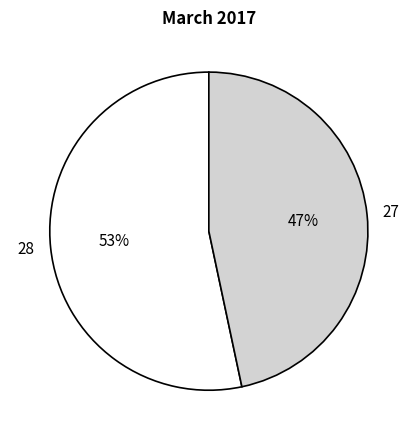

To the nearest percent, what portion does 27 represent?

47%